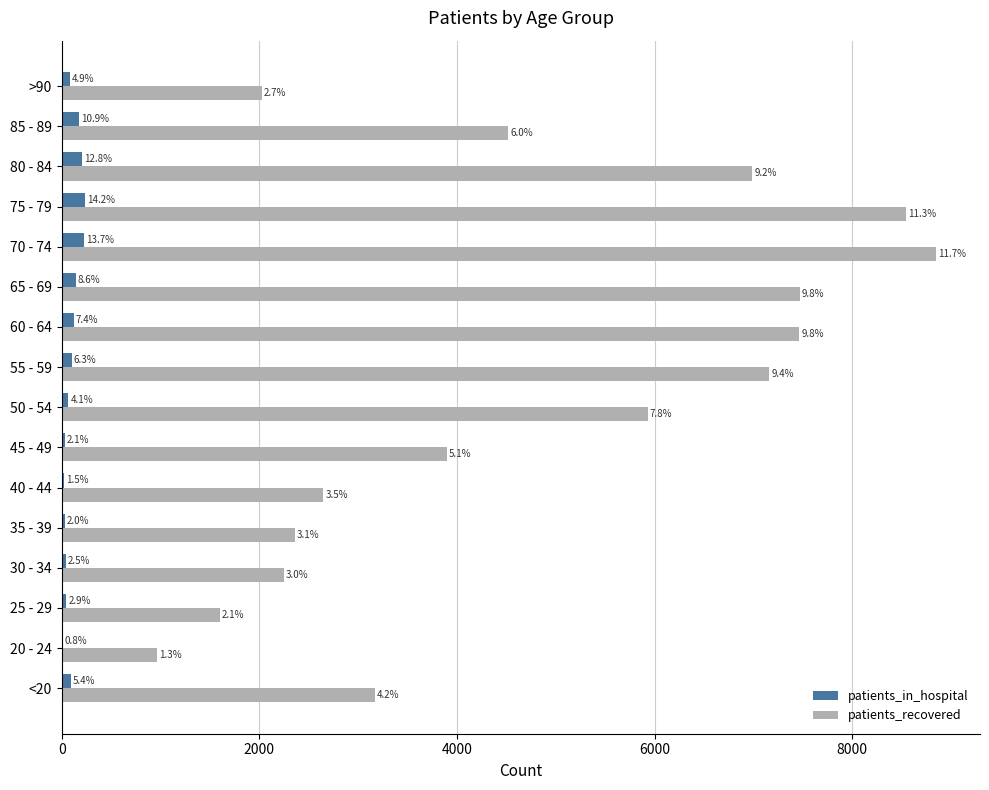

At how many categories does at least one series exceed 5654?

7